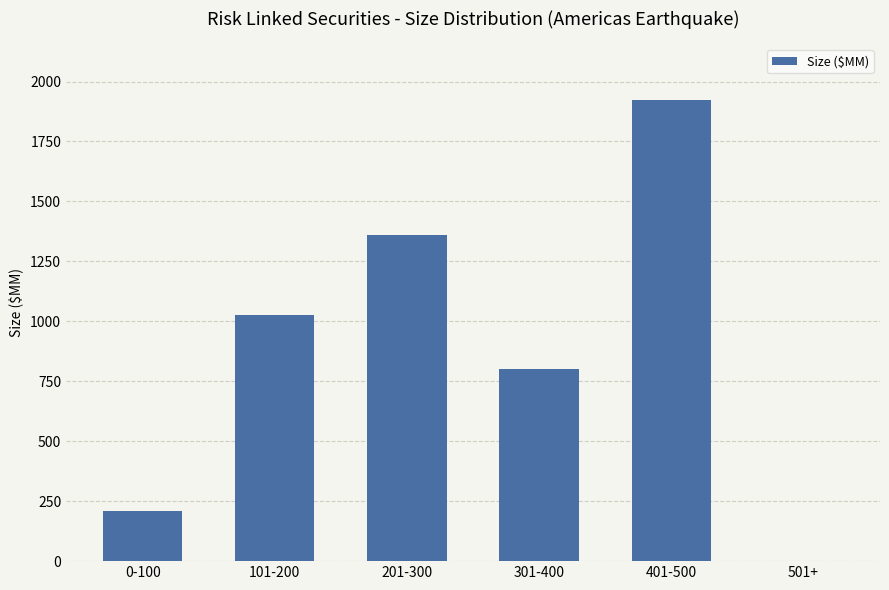

Which category has the highest value across all series?

401-500